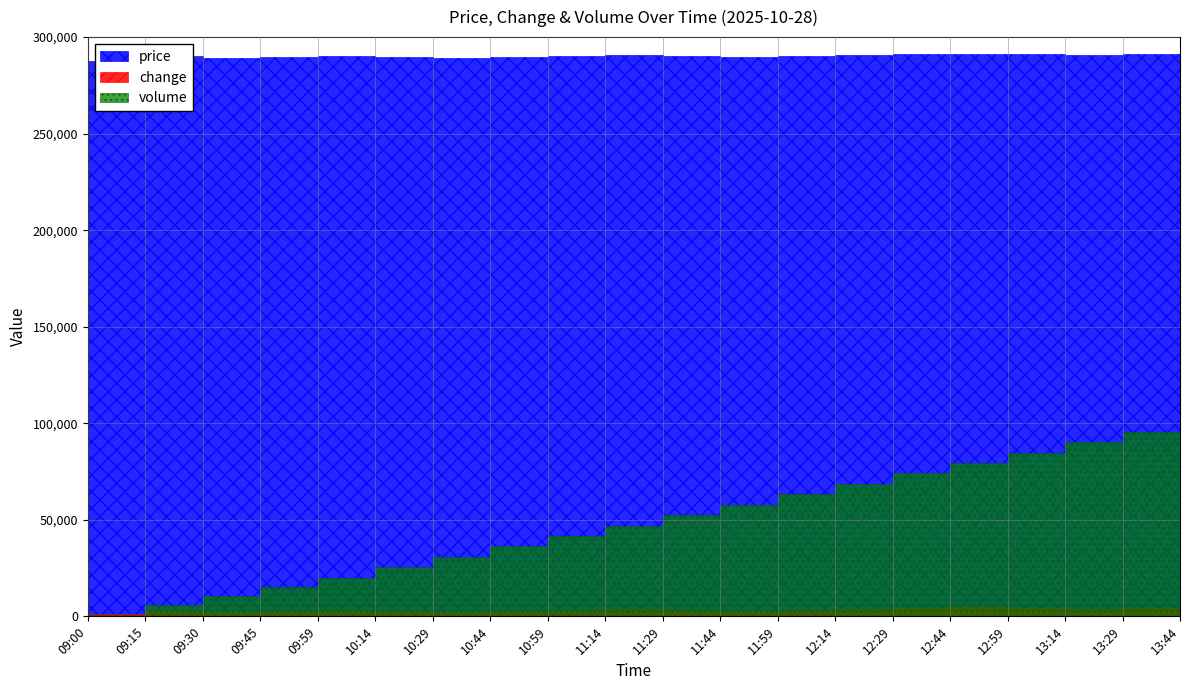

Is the value of change at 13:44 greater than the value of volume at 11:59?

No